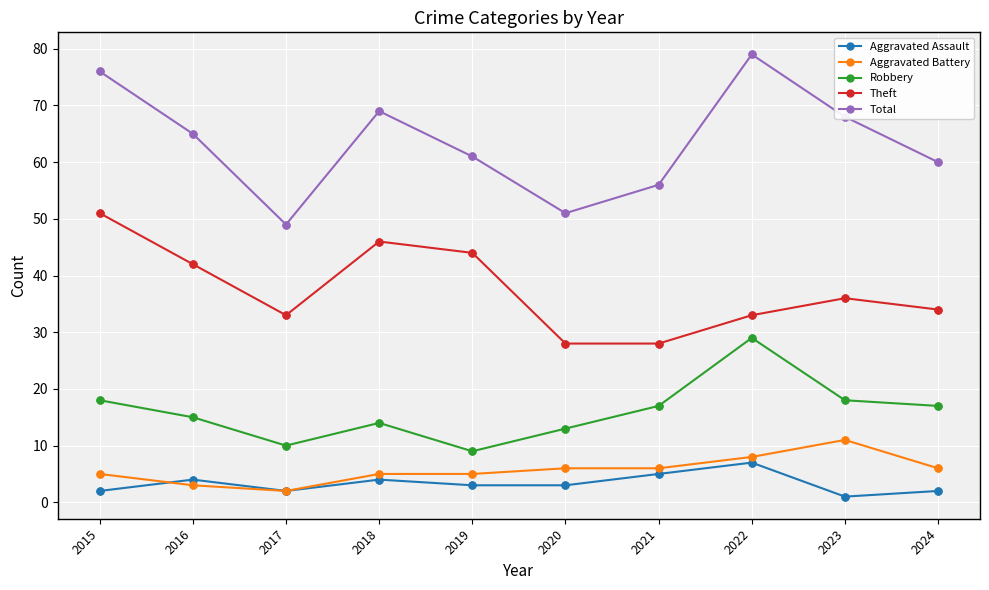

What are all the series names shown in the legend?

Aggravated Assault, Aggravated Battery, Robbery, Theft, Total